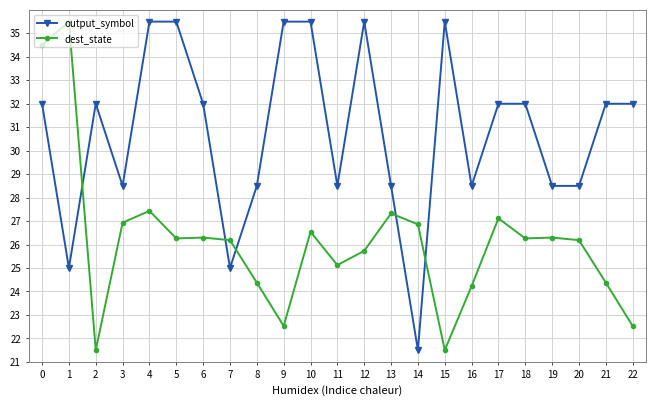

At which category does dest_state reach its first local valley?

2